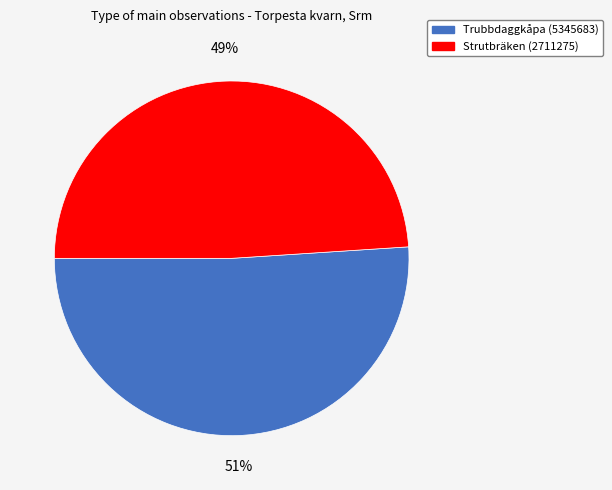

To the nearest percent, what percentage of the pie is Trubbdaggkåpa (5345683)?

51%